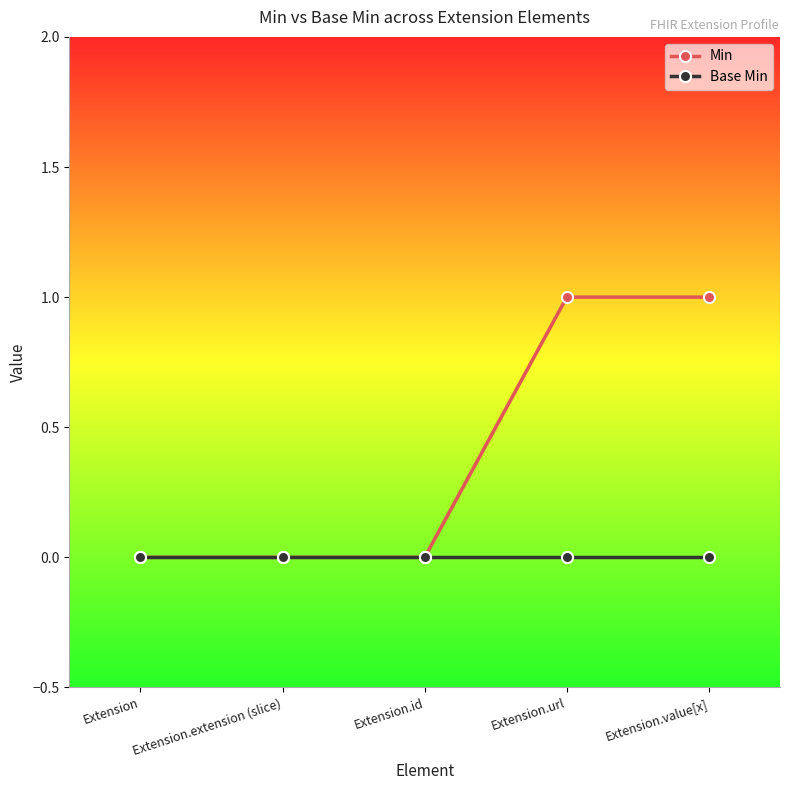

Does the chart have visible grid lines?

No